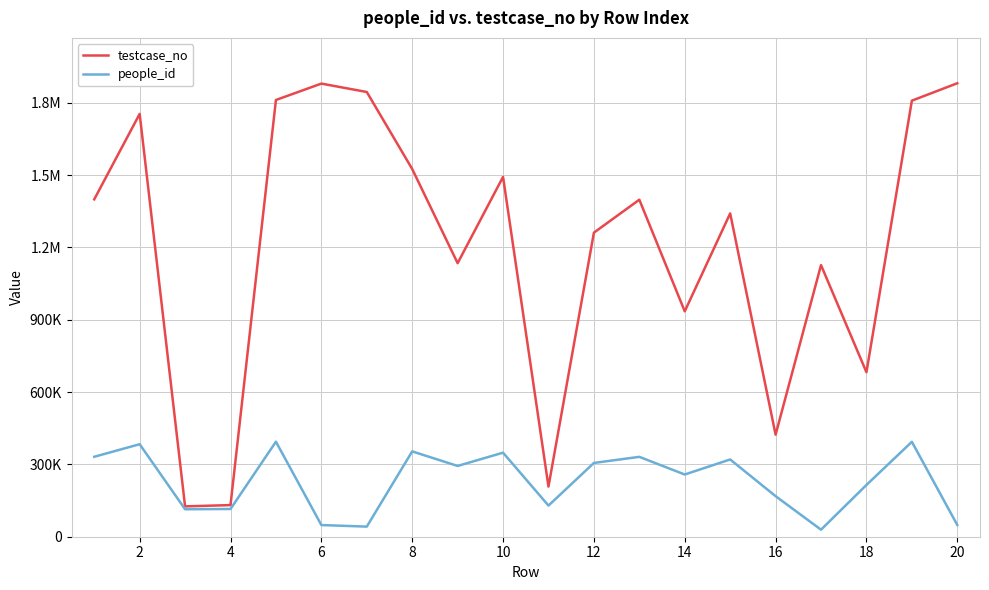

What are all the series names shown in the legend?

testcase_no, people_id